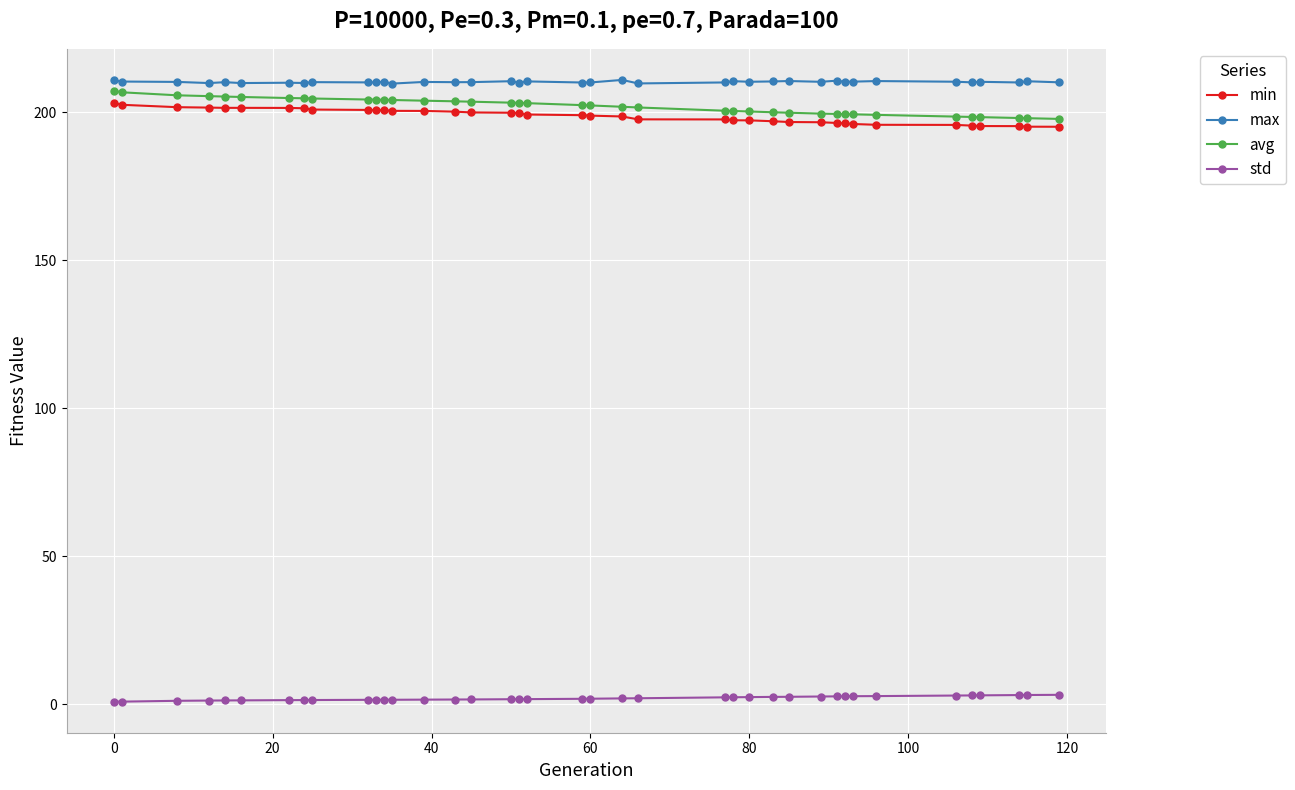

At how many categories does at least one series exceed 118?

39